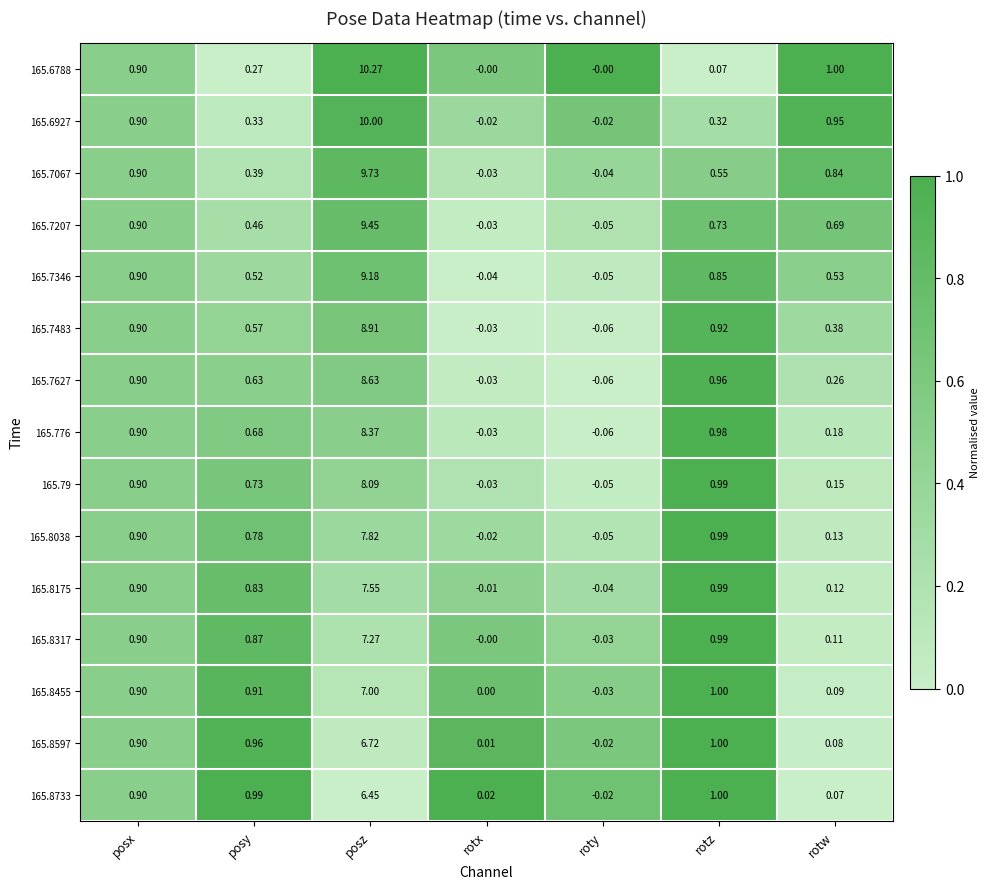

Which series has the largest range (max minus min)?

165.6788